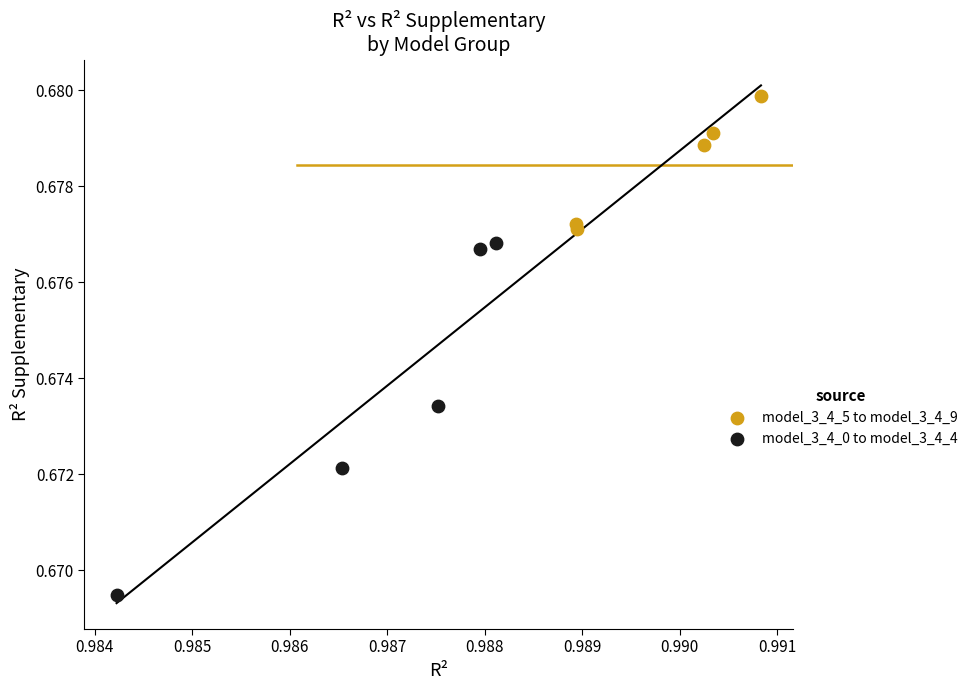

Which series reaches the minimum Y coordinate?

model_3_4_0 to model_3_4_4